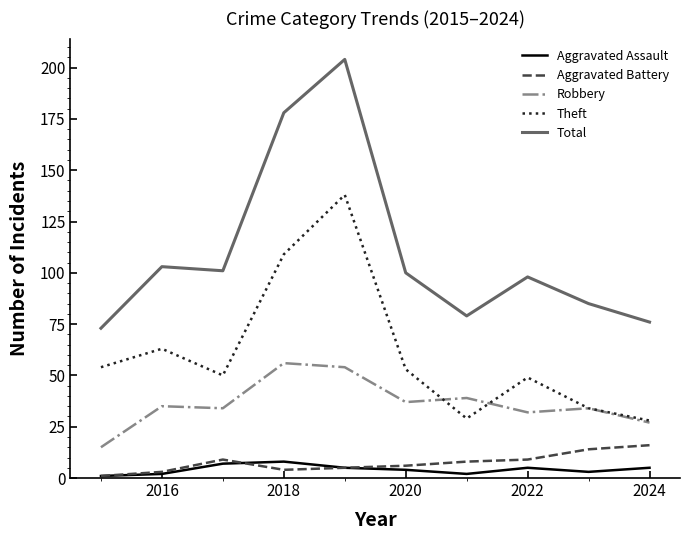

What are all the series names shown in the legend?

Aggravated Assault, Aggravated Battery, Robbery, Theft, Total